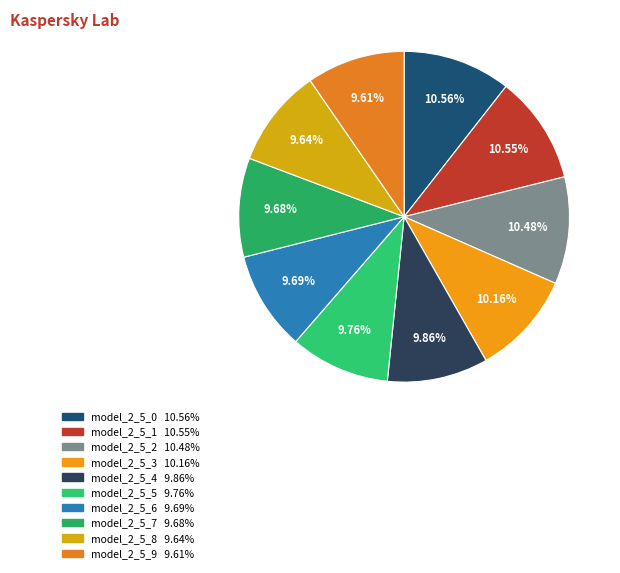

True or false: model_2_5_7 accounts for 10% of the total.

True